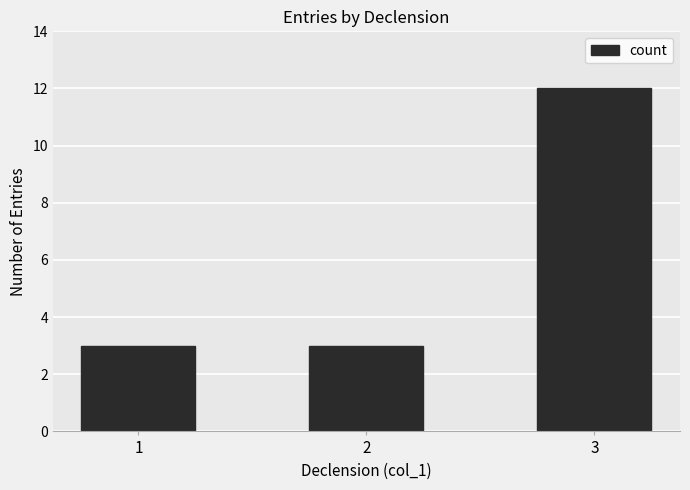

Approximately how many times larger is the value at 1 compared to 2?

1.0